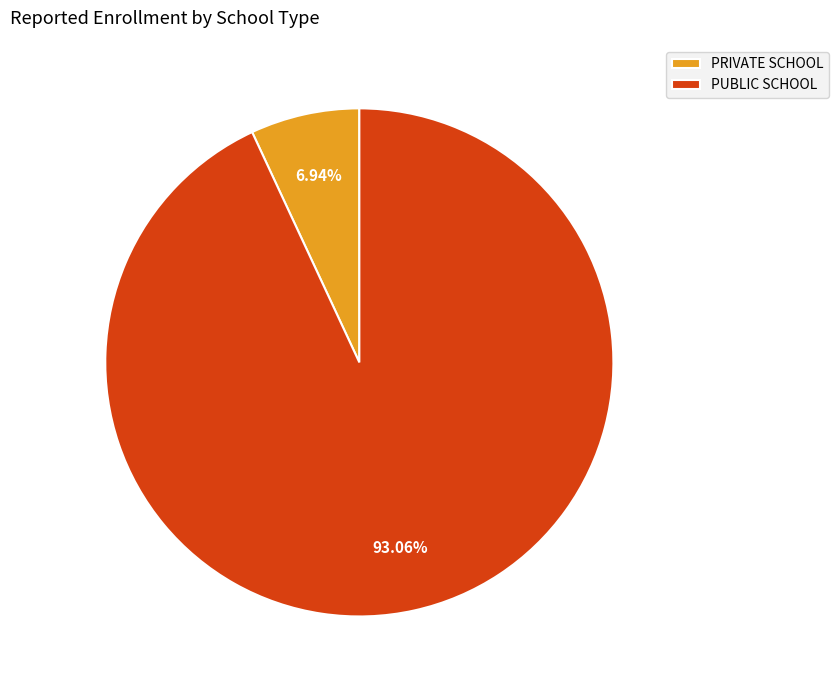

What percentage is NOT represented by PRIVATE SCHOOL?

93.1%